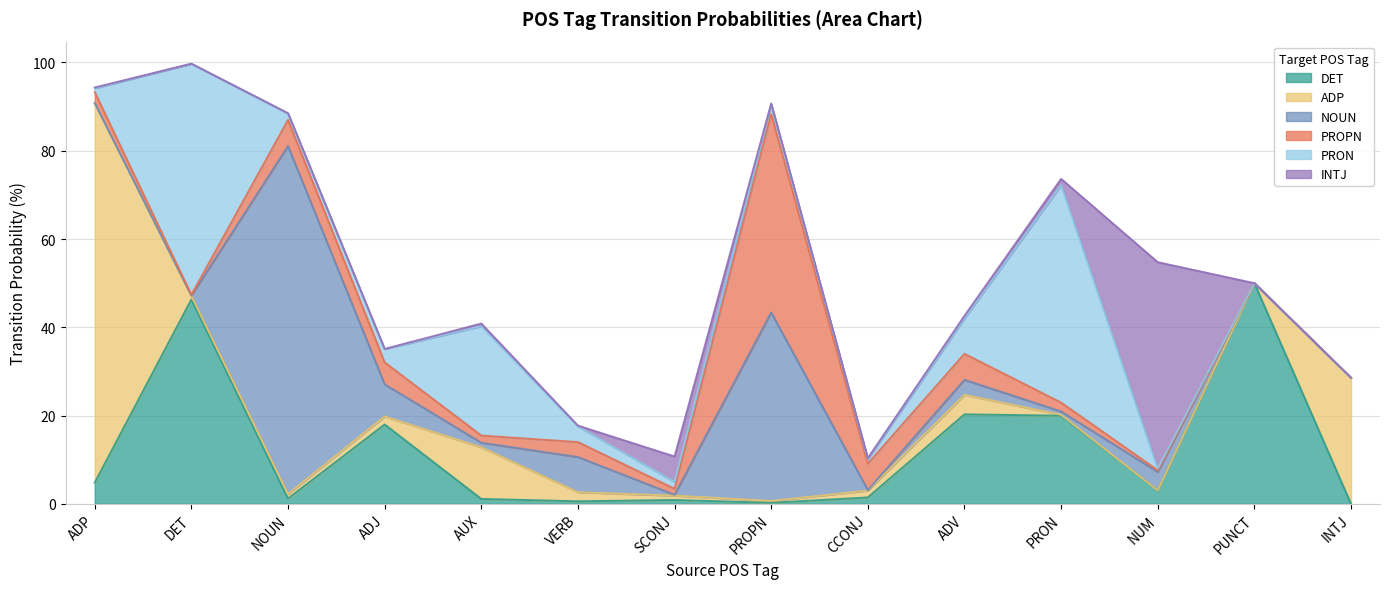

How many data points in PROPN are above 2?

8